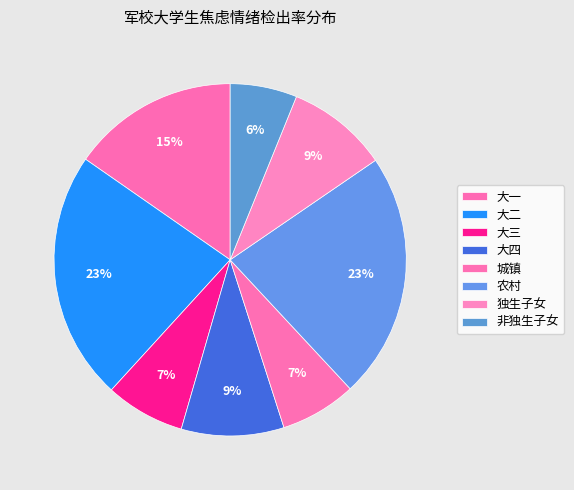

How many segments does this pie chart have?

8